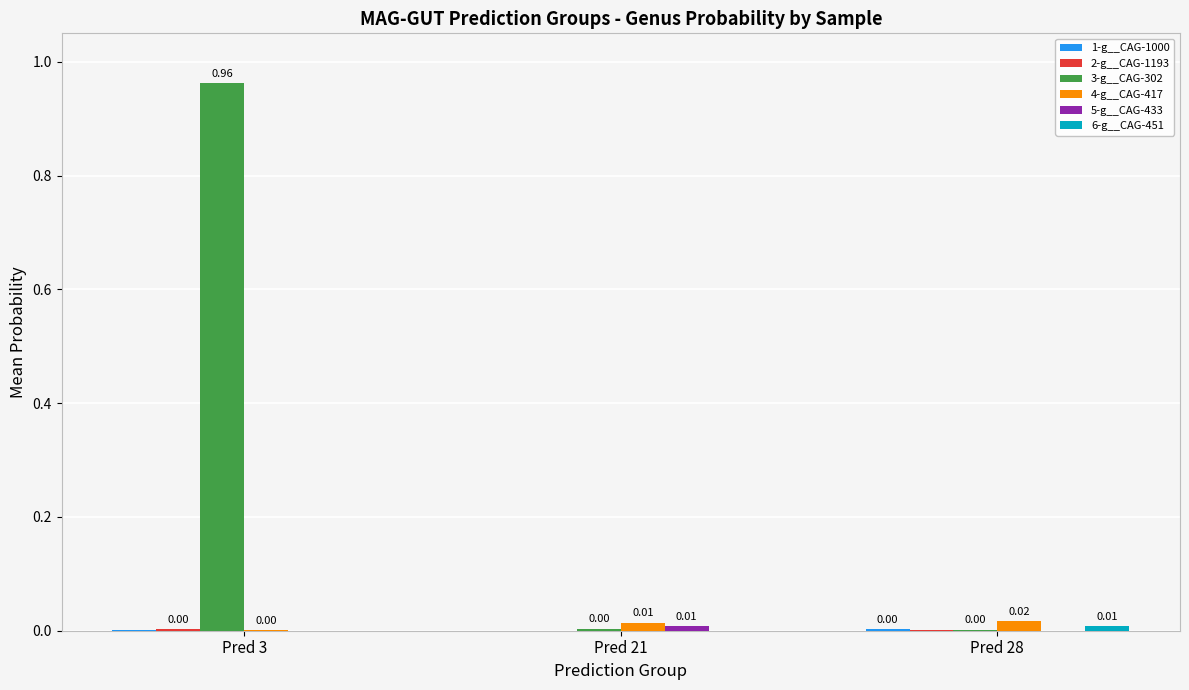

Between Pred 3 and Pred 28, which series saw the biggest shift?

3-g__CAG-302